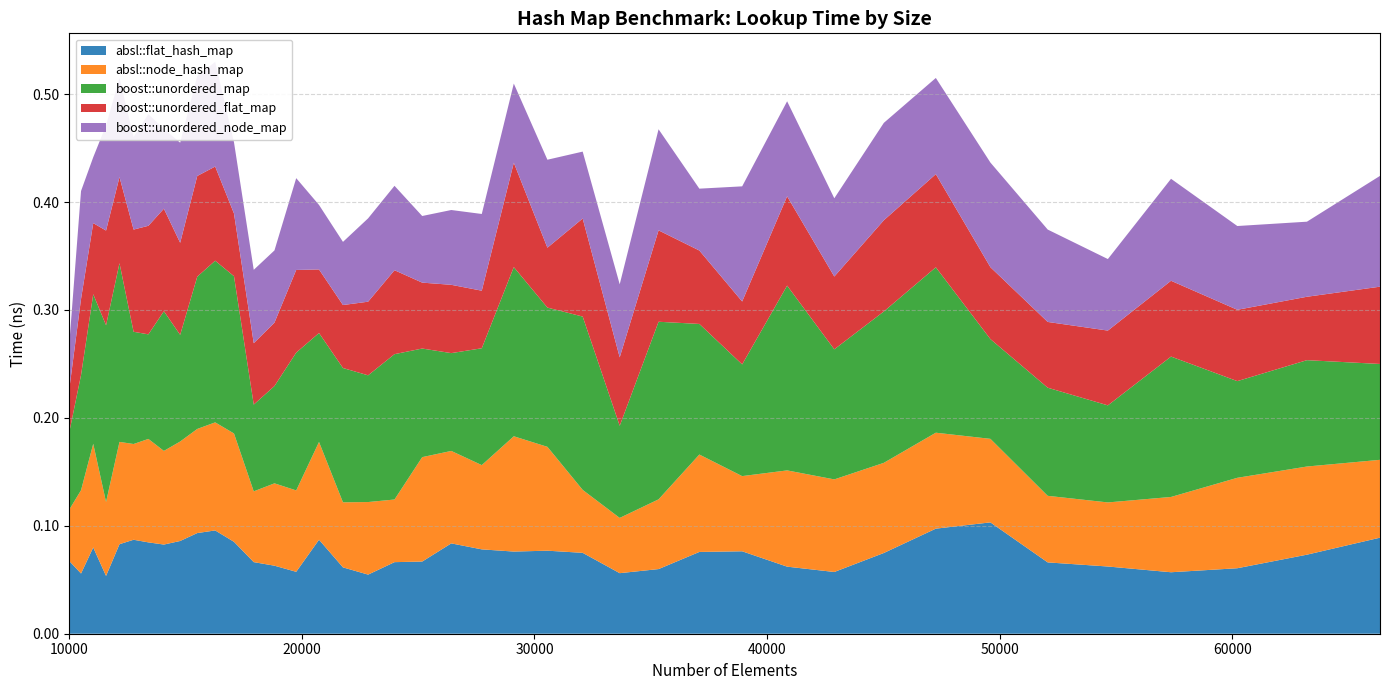

Reading left to right, what are all the values shown in this chart?

absl::flat_hash_map: 10000=0.1	10500=0.1	11025=0.1	11576=0.1	12154=0.1	12760=0.1	13396=0.1	14063=0.1	14763=0.1	15498=0.1	16269=0.1	17078=0.1	17927=0.1	18818=0.1	19753=0.1	20734=0.1	21764=0.1	22845=0.1	23980=0.1	25171=0.1	26421=0.1	27733=0.1	29110=0.1	30555=0.1	32072=0.1	33664=0.1	35335=0.1	37089=0.1	38930=0.1	40863=0.1	42892=0.1	45022=0.1	47258=0.1	49605=0.1	52069=0.1	54656=0.1	57372=0.1	60223=0.1	63216=0.1	66358=0.1
absl::node_hash_map: 10000=0.0	10500=0.1	11025=0.1	11576=0.1	12154=0.1	12760=0.1	13396=0.1	14063=0.1	14763=0.1	15498=0.1	16269=0.1	17078=0.1	17927=0.1	18818=0.1	19753=0.1	20734=0.1	21764=0.1	22845=0.1	23980=0.1	25171=0.1	26421=0.1	27733=0.1	29110=0.1	30555=0.1	32072=0.1	33664=0.1	35335=0.1	37089=0.1	38930=0.1	40863=0.1	42892=0.1	45022=0.1	47258=0.1	49605=0.1	52069=0.1	54656=0.1	57372=0.1	60223=0.1	63216=0.1	66358=0.1
boost::unordered_map: 10000=0.1	10500=0.1	11025=0.1	11576=0.2	12154=0.2	12760=0.1	13396=0.1	14063=0.1	14763=0.1	15498=0.1	16269=0.1	17078=0.1	17927=0.1	18818=0.1	19753=0.1	20734=0.1	21764=0.1	22845=0.1	23980=0.1	25171=0.1	26421=0.1	27733=0.1	29110=0.2	30555=0.1	32072=0.2	33664=0.1	35335=0.2	37089=0.1	38930=0.1	40863=0.2	42892=0.1	45022=0.1	47258=0.2	49605=0.1	52069=0.1	54656=0.1	57372=0.1	60223=0.1	63216=0.1	66358=0.1
boost::unordered_flat_map: 10000=0.0	10500=0.1	11025=0.1	11576=0.1	12154=0.1	12760=0.1	13396=0.1	14063=0.1	14763=0.1	15498=0.1	16269=0.1	17078=0.1	17927=0.1	18818=0.1	19753=0.1	20734=0.1	21764=0.1	22845=0.1	23980=0.1	25171=0.1	26421=0.1	27733=0.1	29110=0.1	30555=0.1	32072=0.1	33664=0.1	35335=0.1	37089=0.1	38930=0.1	40863=0.1	42892=0.1	45022=0.1	47258=0.1	49605=0.1	52069=0.1	54656=0.1	57372=0.1	60223=0.1	63216=0.1	66358=0.1
boost::unordered_node_map: 10000=0.0	10500=0.1	11025=0.1	11576=0.1	12154=0.1	12760=0.1	13396=0.1	14063=0.1	14763=0.1	15498=0.1	16269=0.1	17078=0.1	17927=0.1	18818=0.1	19753=0.1	20734=0.1	21764=0.1	22845=0.1	23980=0.1	25171=0.1	26421=0.1	27733=0.1	29110=0.1	30555=0.1	32072=0.1	33664=0.1	35335=0.1	37089=0.1	38930=0.1	40863=0.1	42892=0.1	45022=0.1	47258=0.1	49605=0.1	52069=0.1	54656=0.1	57372=0.1	60223=0.1	63216=0.1	66358=0.1